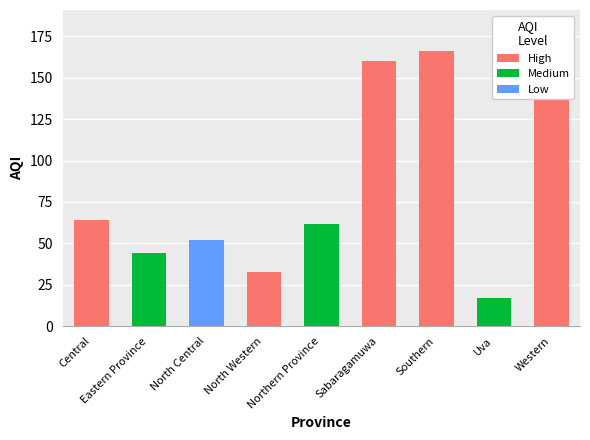

What position from the left is Eastern Province?

2